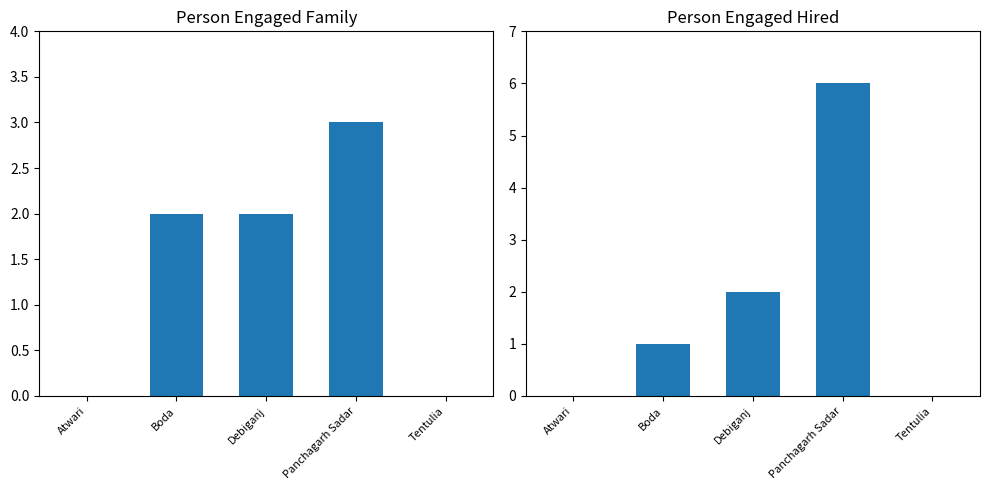

Is it true that Person engaged Hired equals 1 at Boda?

False